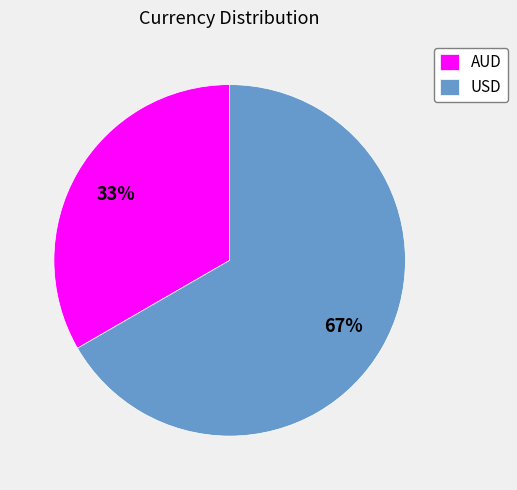

Count the number of slices in the pie.

2